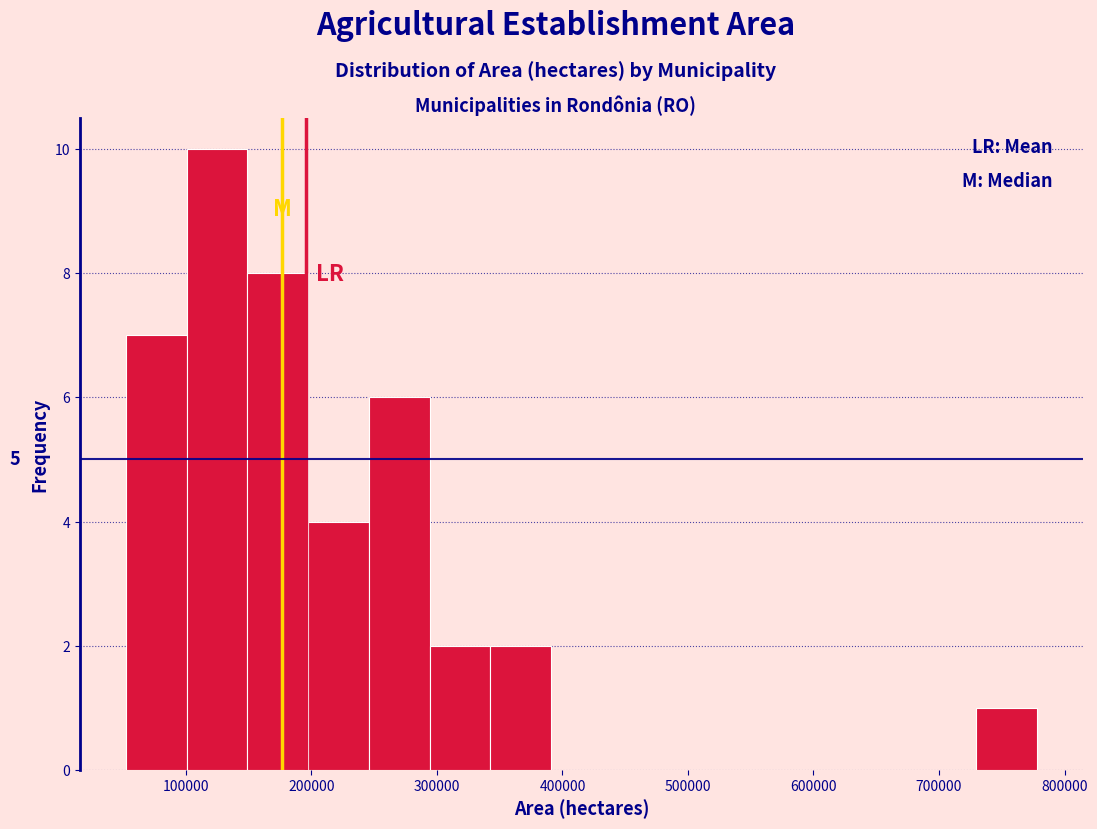

Over which range of the x-axis is the bar tallest?

100000 to 150000